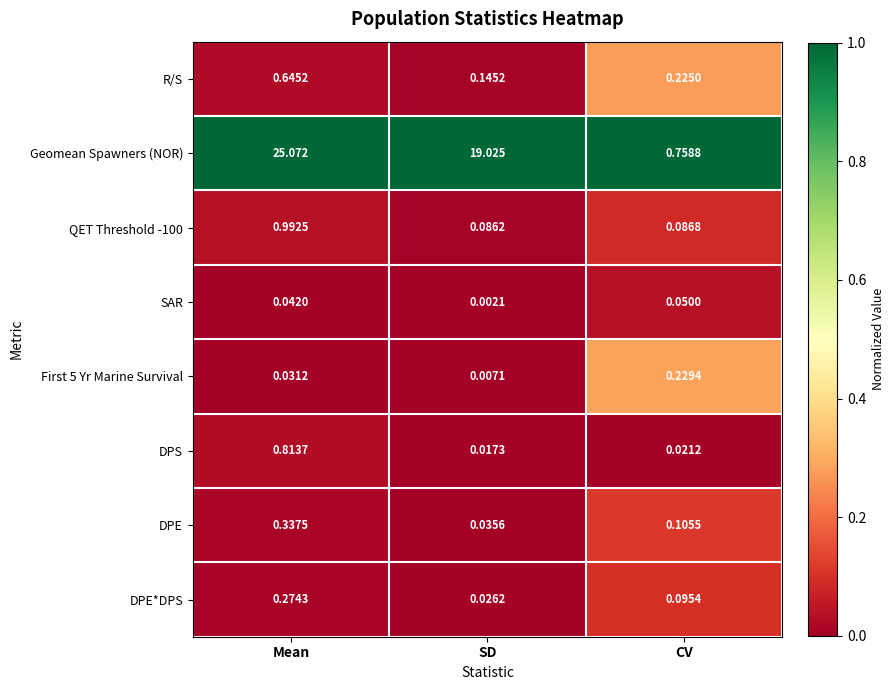

Which series has the largest range (max minus min)?

Geomean Spawners (NOR)